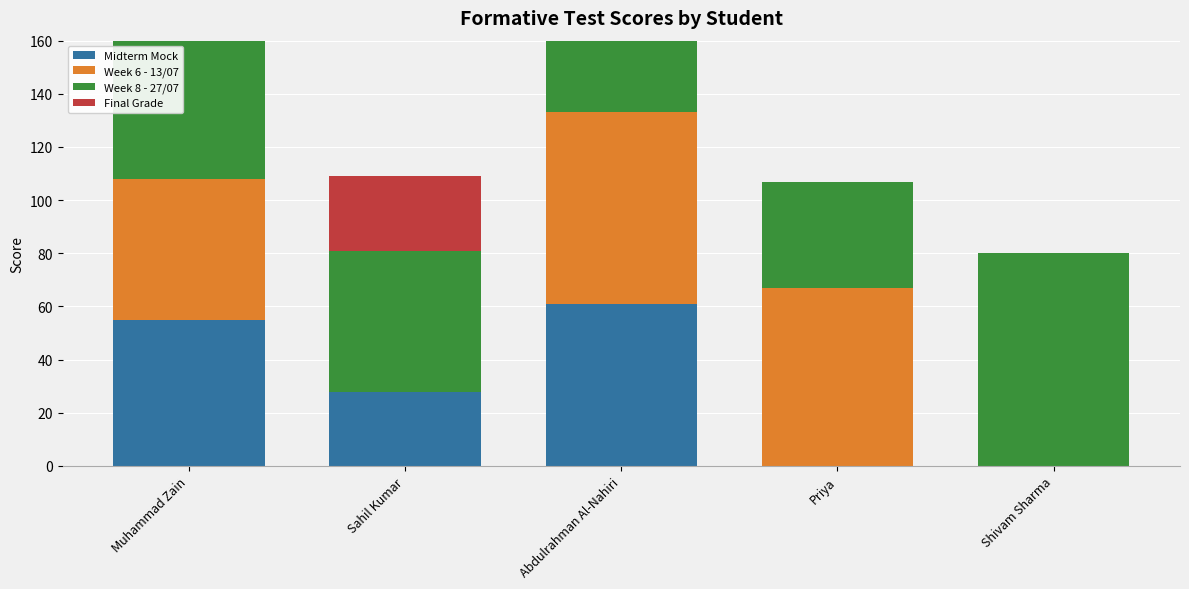

How many bars are there in total?

20